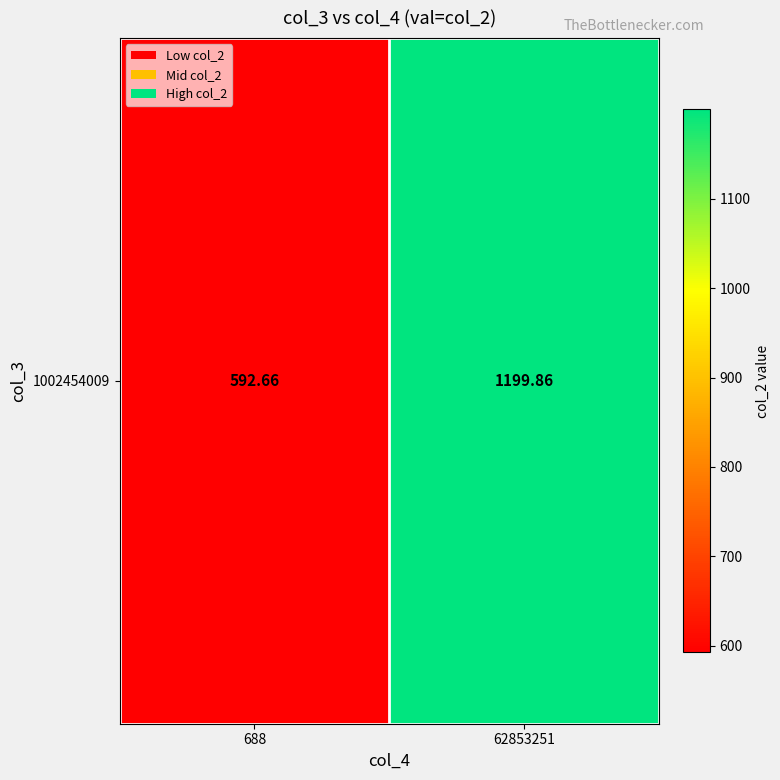

What value does the data have at 688?

592.7